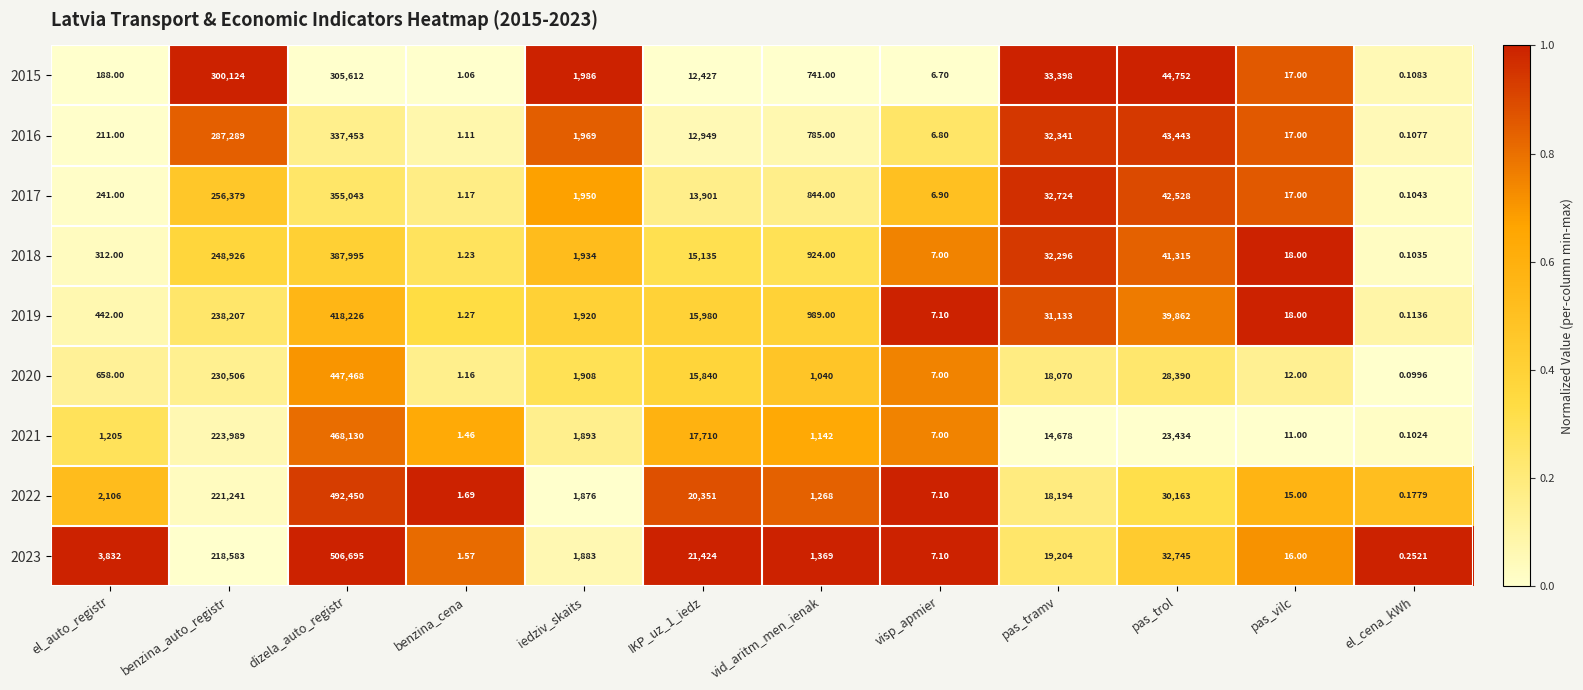

Is the value of 2016 at el_auto_registr greater than the value of 2018 at benzina_cena?

Yes